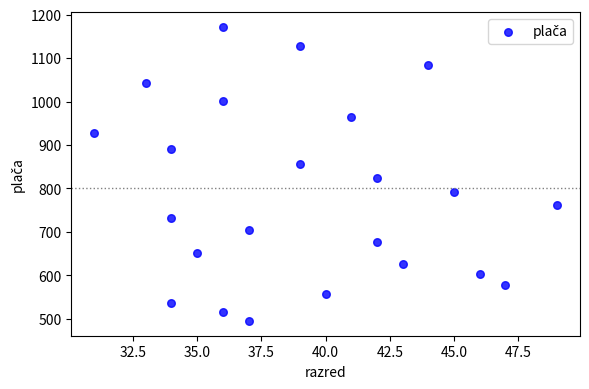

What is the range of Y values (max minus min)?

677.7